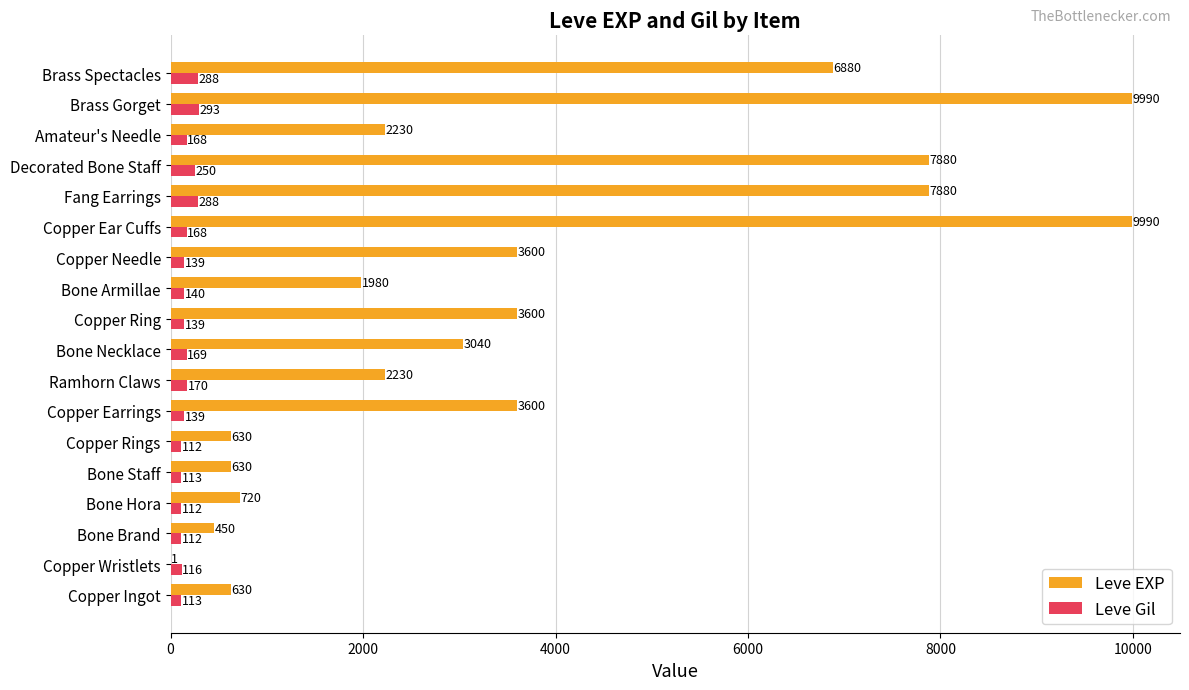

True or false: Leve EXP has a value of 9455 at Brass Spectacles.

False